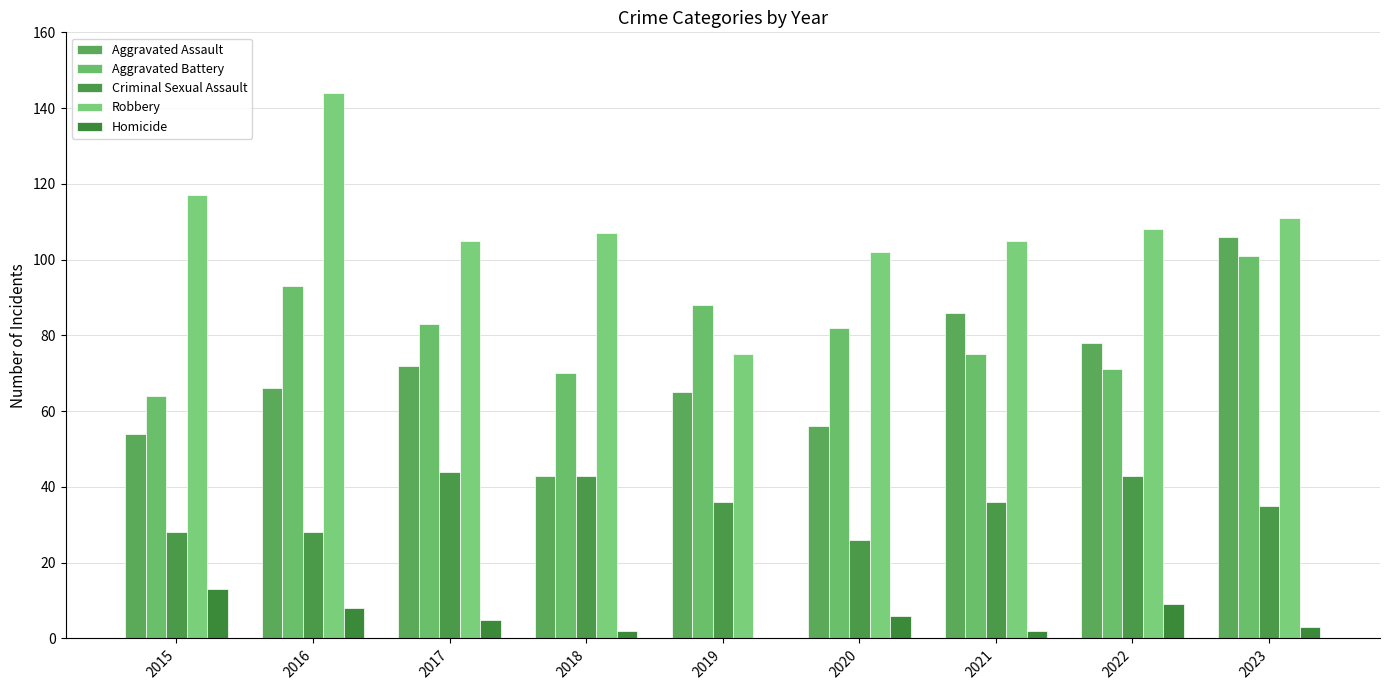

Reading left to right, what are all the values shown in this chart?

Aggravated Assault: 54	66	72	43	65	56	86	78	106
Aggravated Battery: 64	93	83	70	88	82	75	71	101
Criminal Sexual Assault: 28	28	44	43	36	26	36	43	35
Robbery: 117	144	105	107	75	102	105	108	111
Homicide: 13	8	5	2	0	6	2	9	3